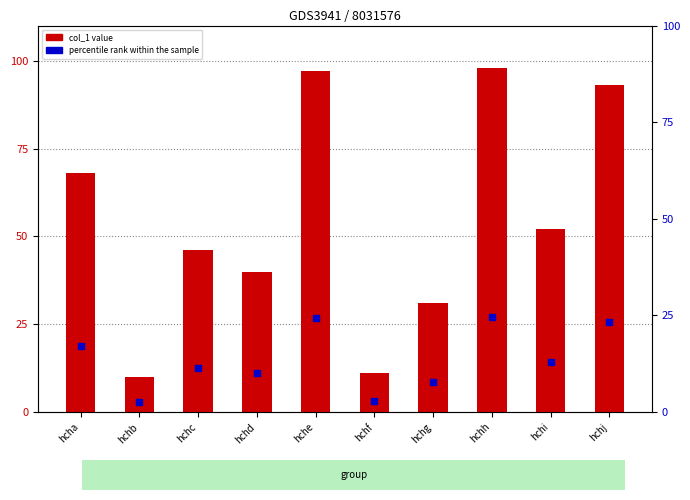

At which category is the sum across all series the highest?

hchh